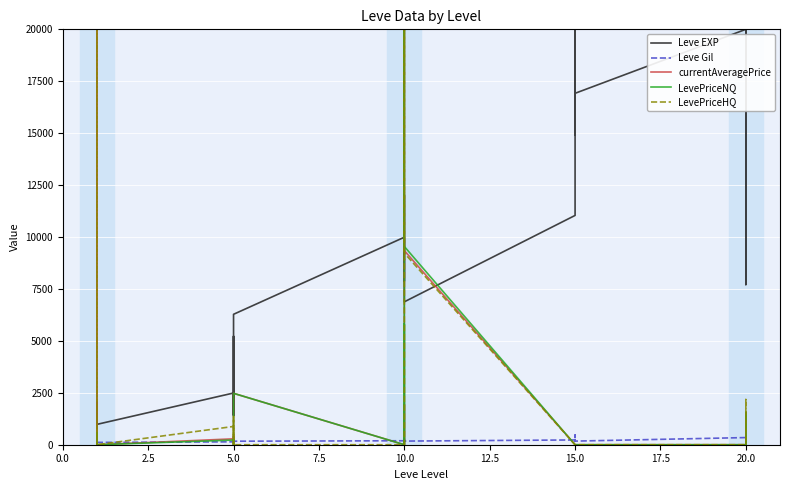

How many times do LevePriceNQ and currentAveragePrice cross each other?

1